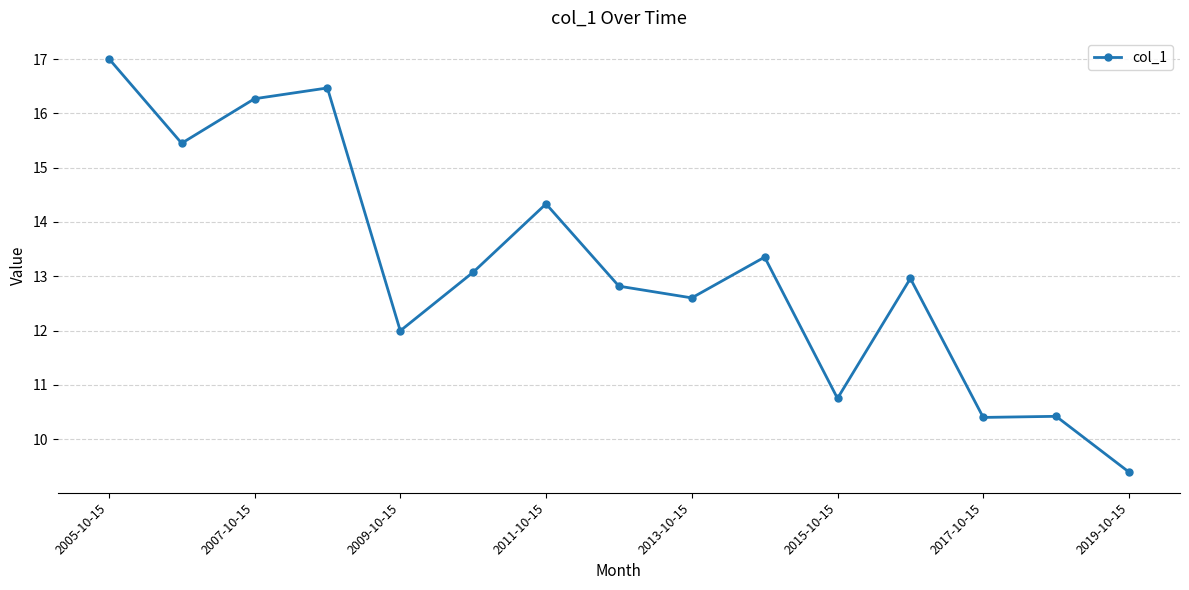

True or false: there are more than 0 points higher than both neighbors.

True